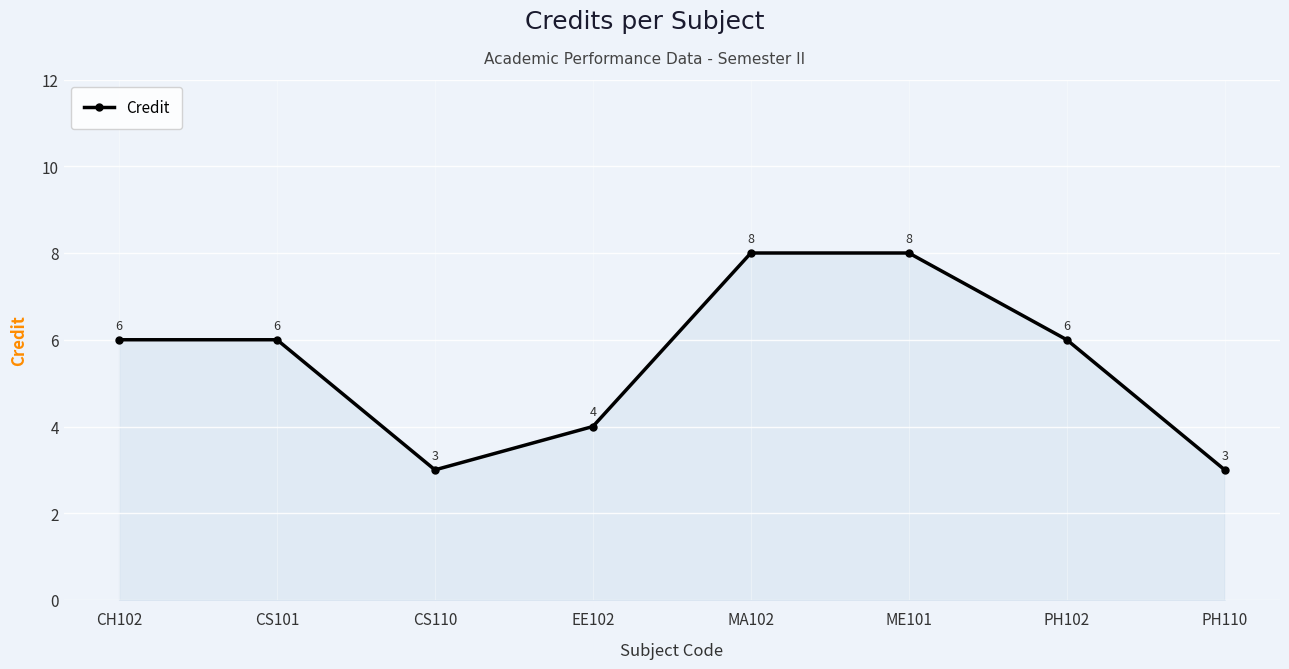

Read the value at CH102.

6